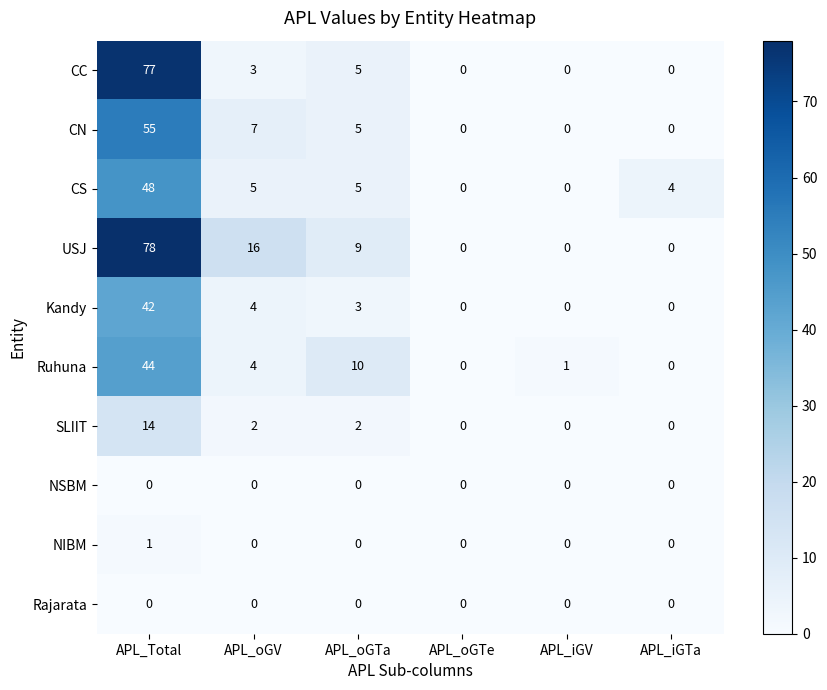

Which series has the largest total across all categories?

USJ